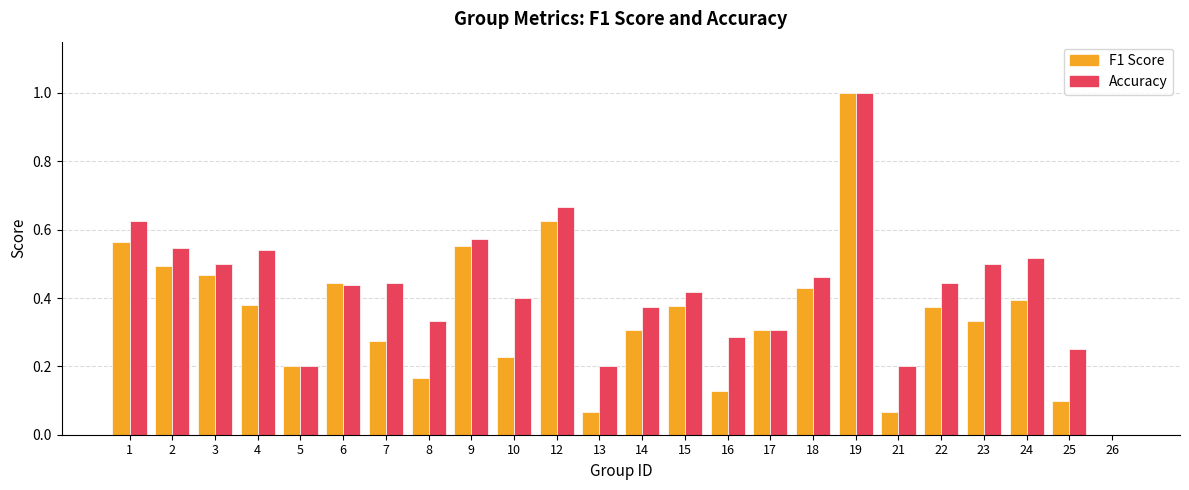

Does the chart contain stacked bars?

No